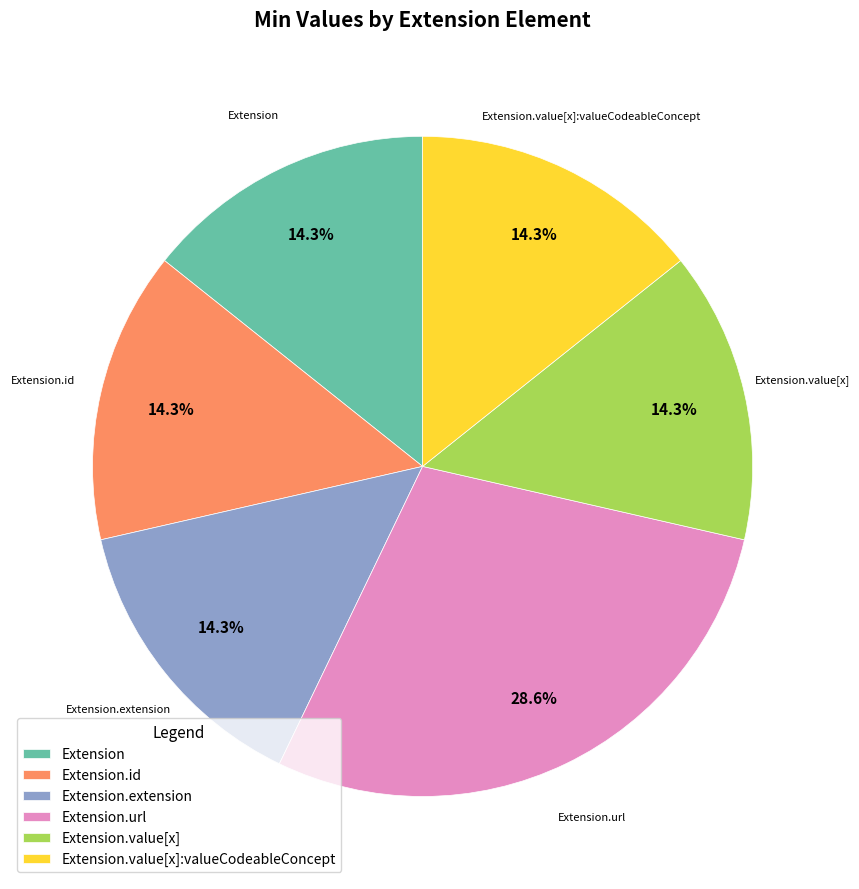

Is there any slice that represents more than half of the pie?

No